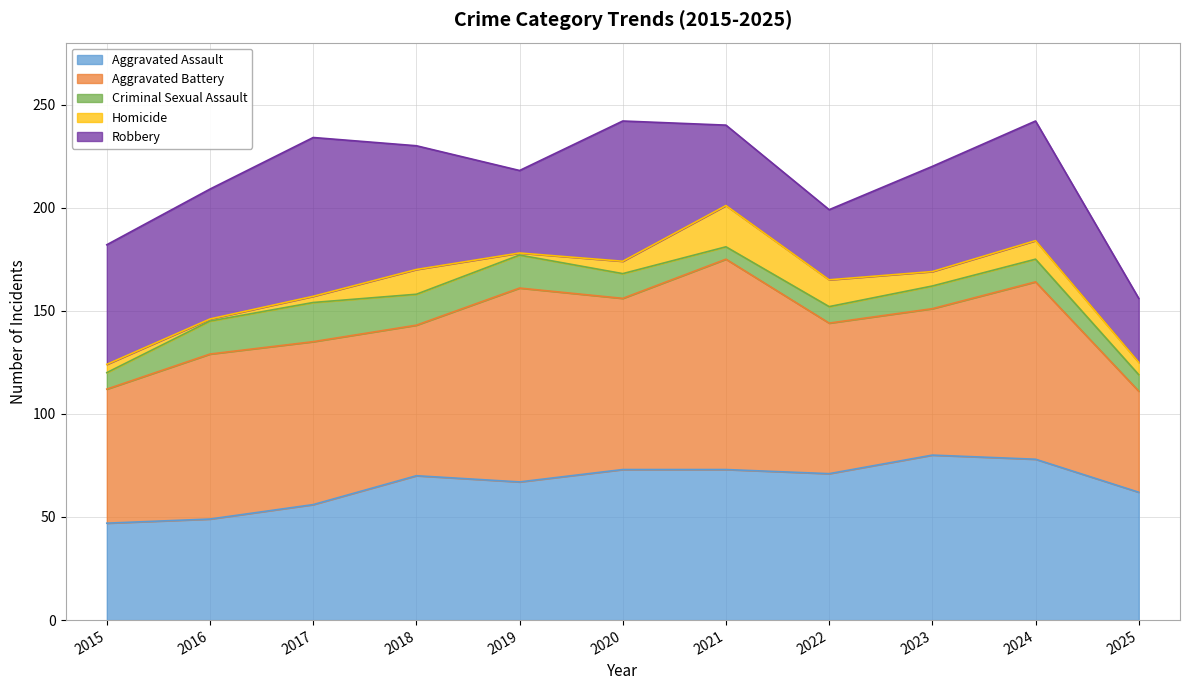

How many data points in Robbery are above 58?

4